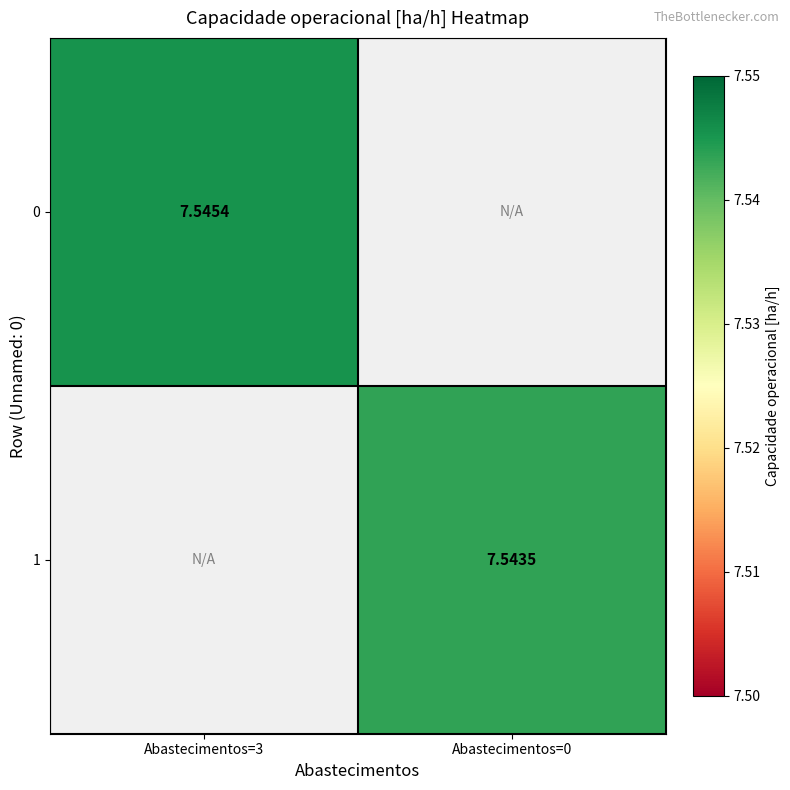

Is the value of 0 at Abastecimentos=3 greater than the value of 1 at Abastecimentos=0?

Yes